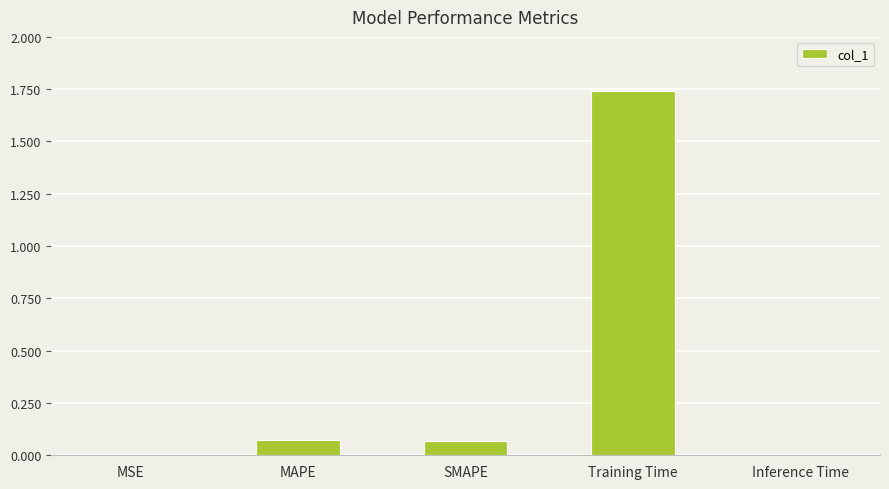

What is the sum of the values at Training Time and MAPE?

1.8